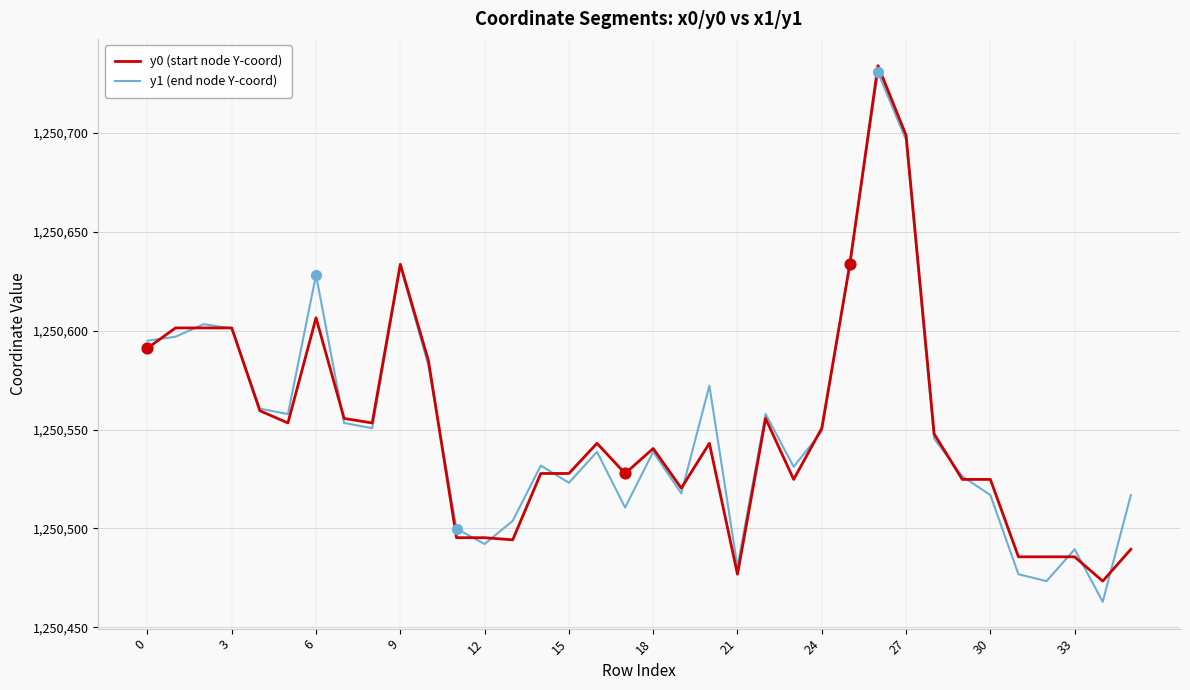

What is the minimum value for y0 (start node Y-coord)?

1250473.4